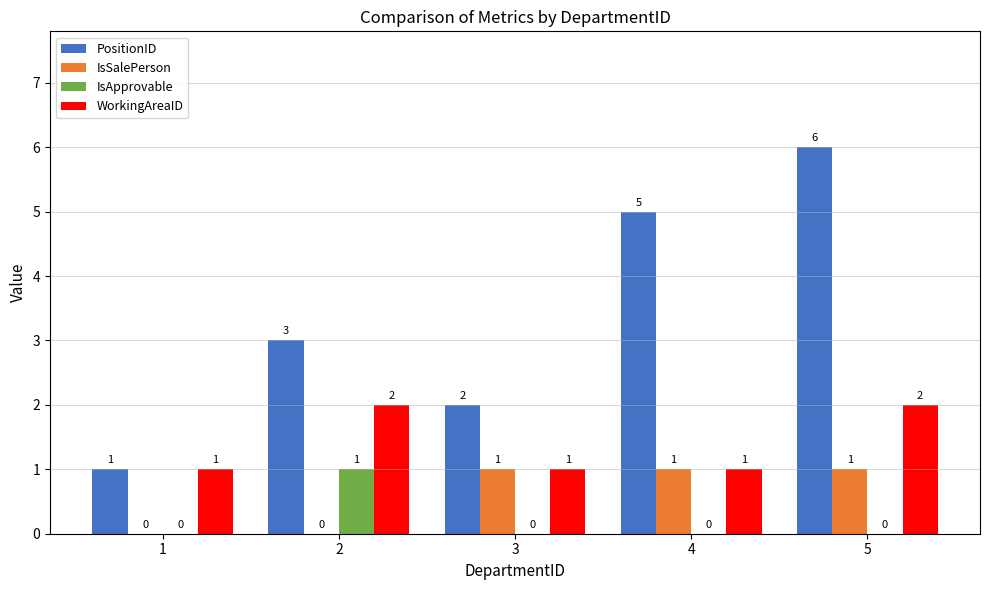

Between 3 and 4, which series saw the biggest shift?

PositionID